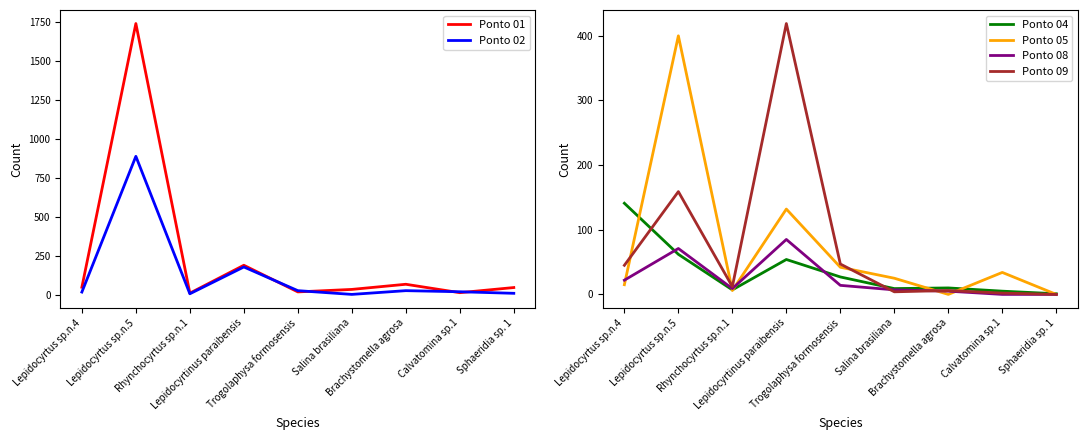

Is it true that Ponto 09 equals 47 at Trogolaphysa formosensis?

True